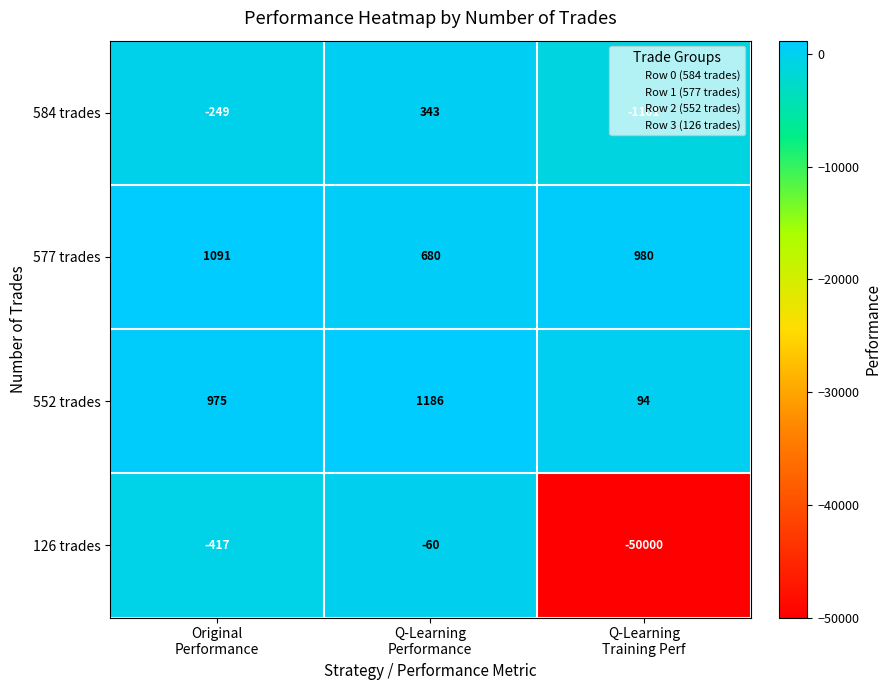

What is the sum of all 552 trades values?

2255